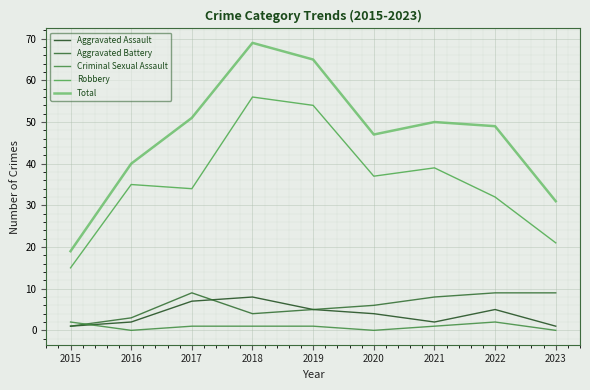

In Total, how many points are higher than both neighbors (excluding endpoints)?

2